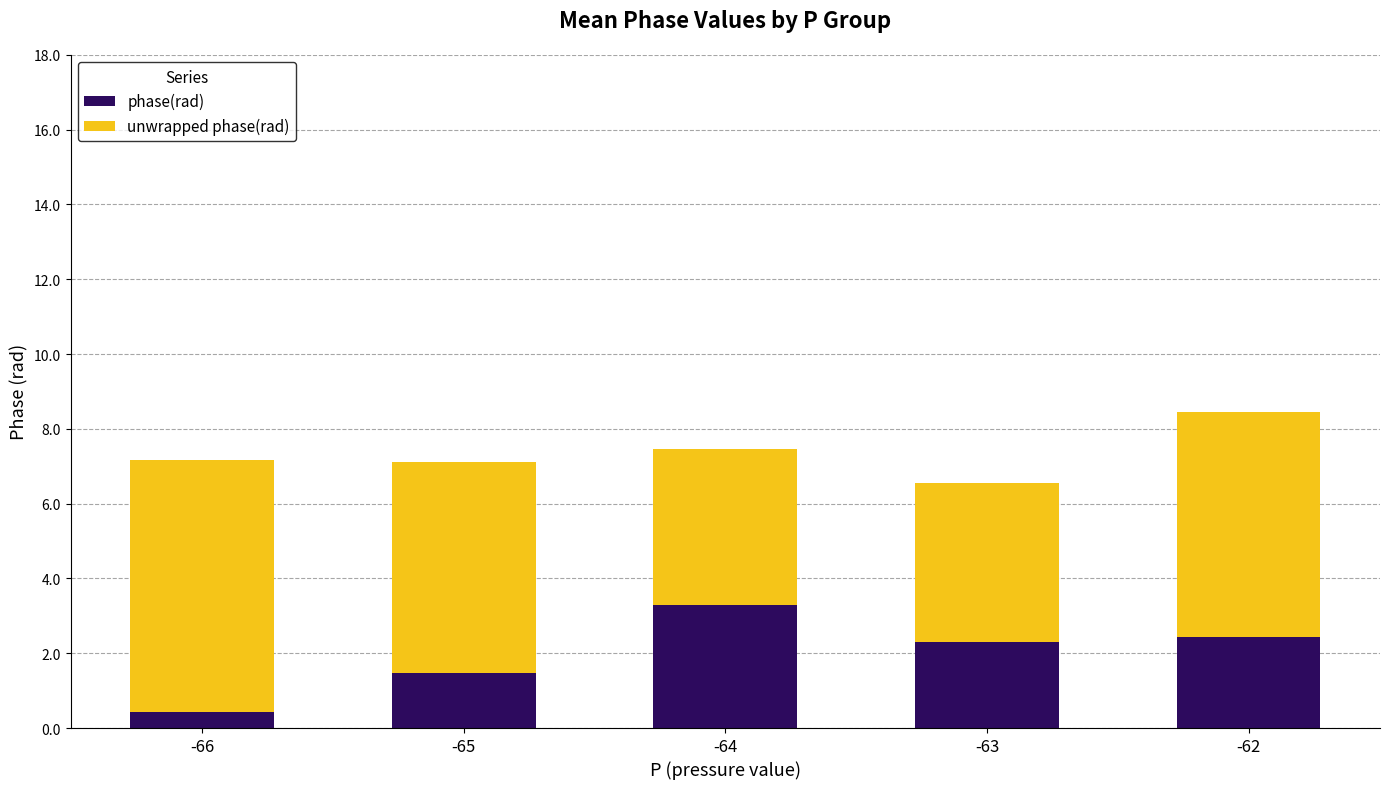

What are all the series names shown in the legend?

phase(rad), unwrapped phase(rad)